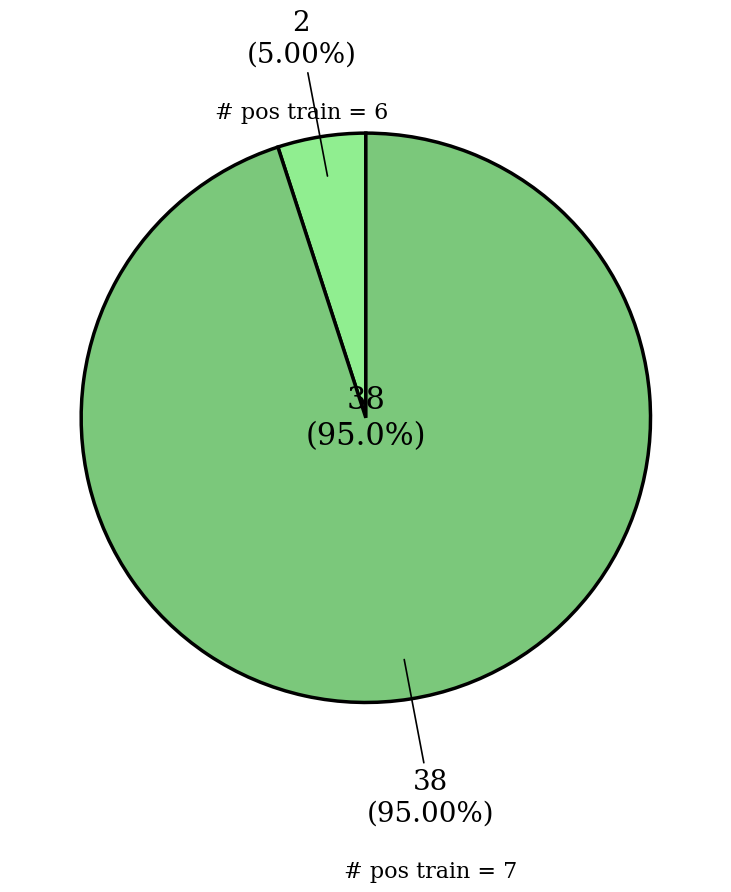

Which slice represents more than half of the pie?

# positive samples training = 7